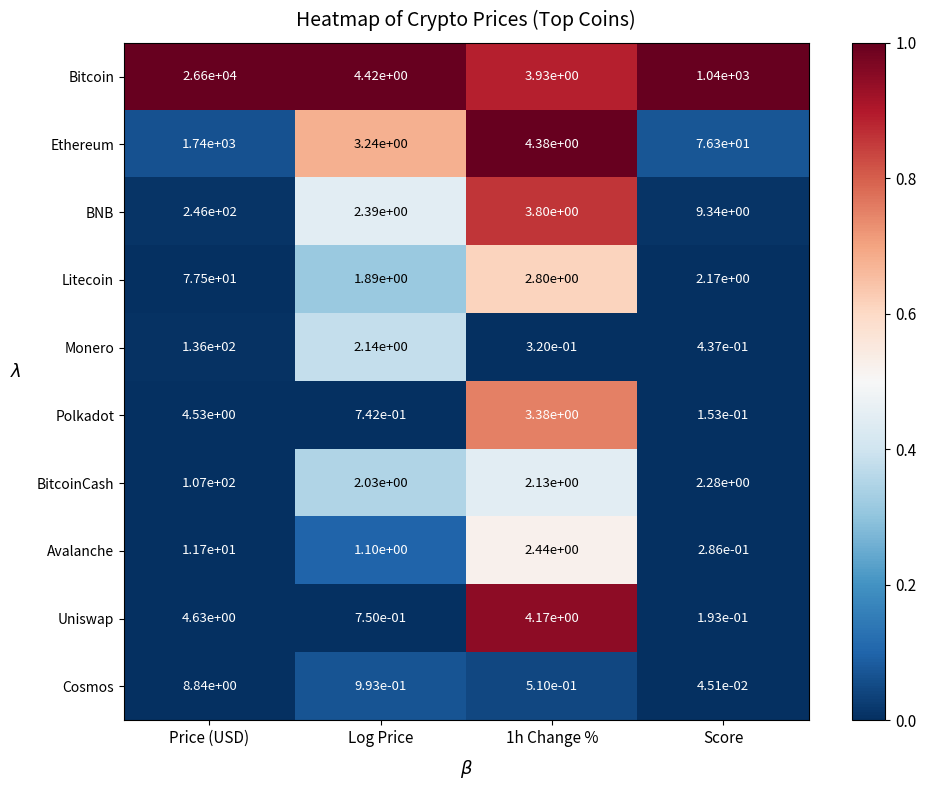

Which series has the largest range (max minus min)?

Bitcoin